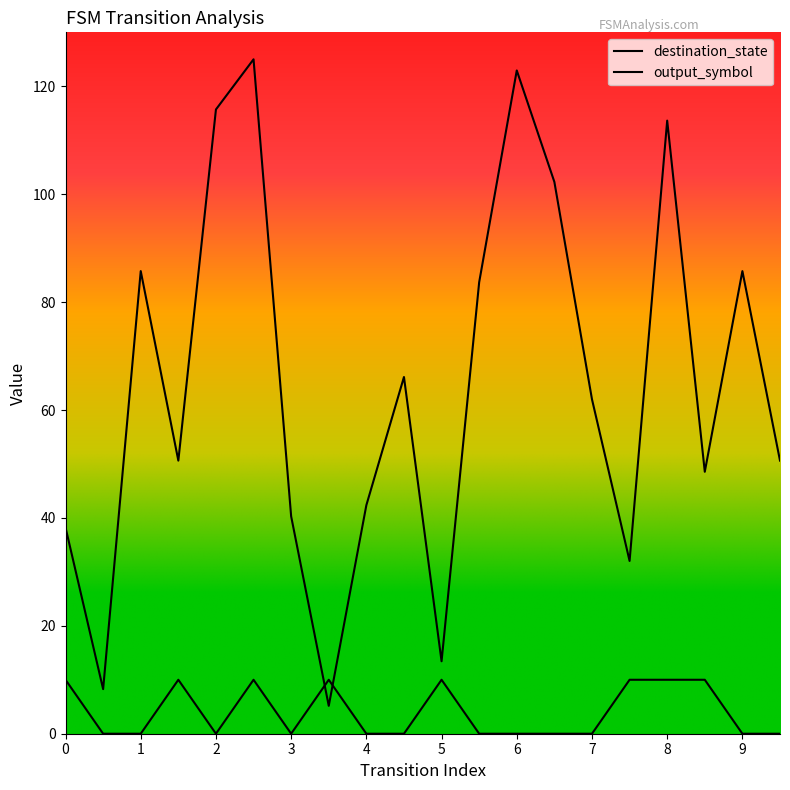

The value of destination_state at 7 is 19.2. True or false?

False